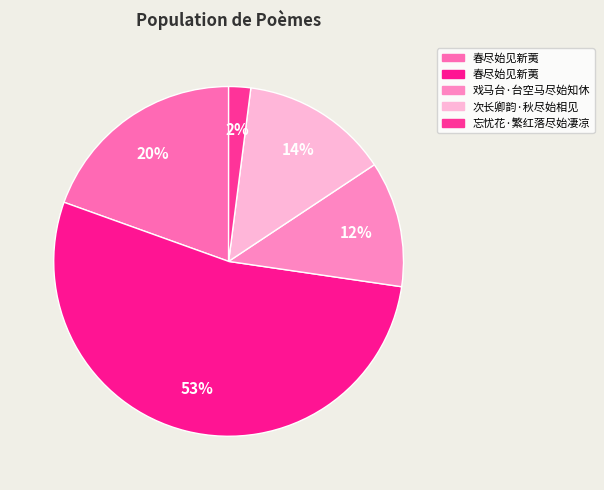

To the nearest percent, what is the difference between the largest and smallest slice percentages?

51%